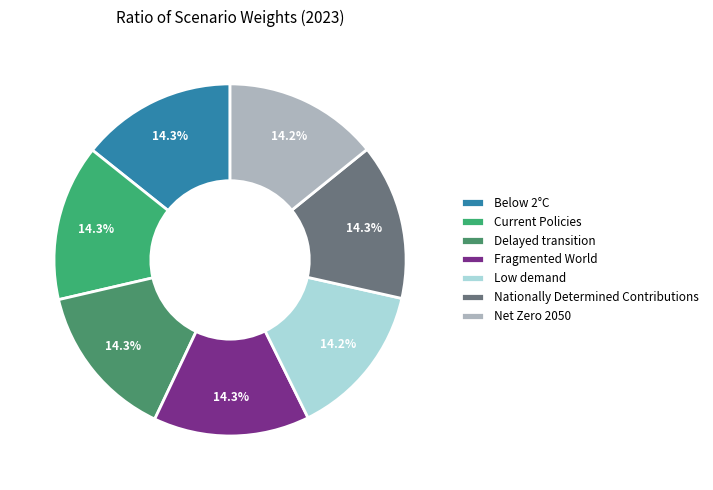

Between Net Zero 2050 and Current Policies, which is larger?

Current Policies